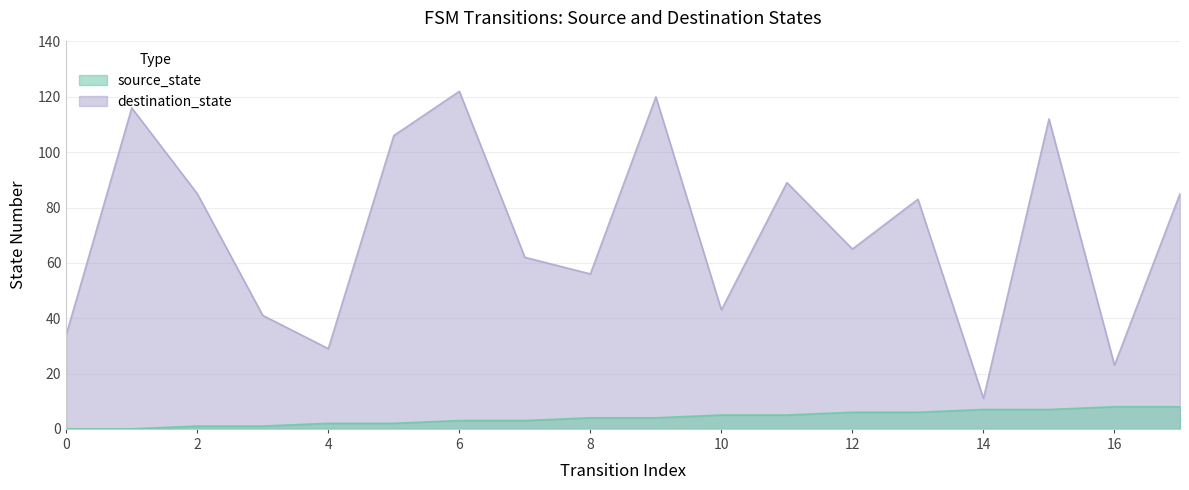

Is the value of destination_state at 0 greater than the value of source_state at 8?

Yes